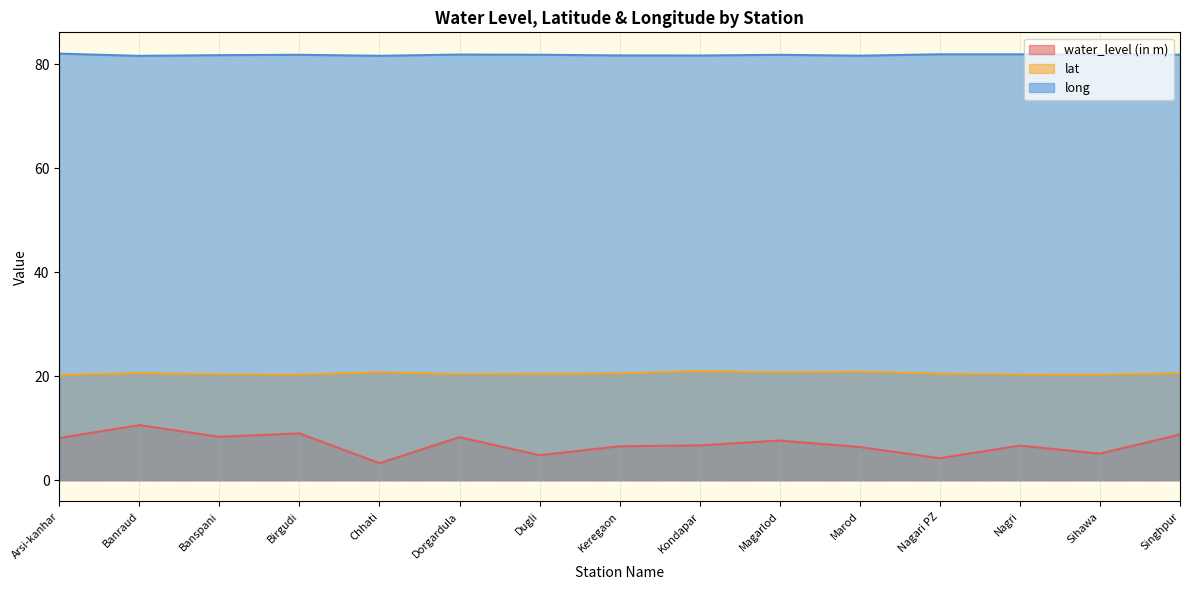

Count the number of data series in this chart.

3